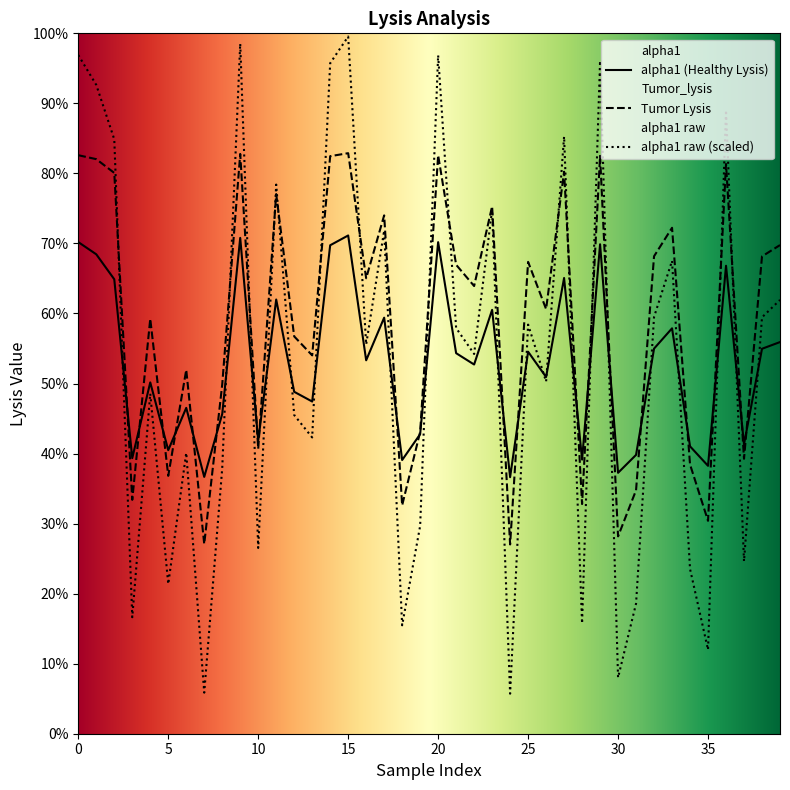

True or false: Tumor_lysis has more than 2 points higher than both neighbors.

True